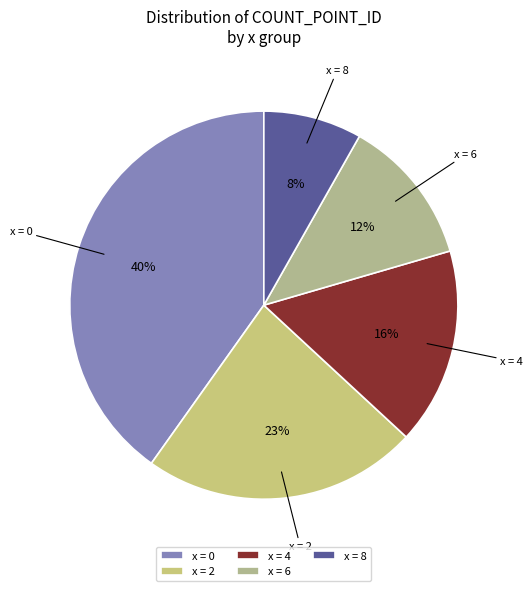

Is there any slice that represents more than half of the pie?

No